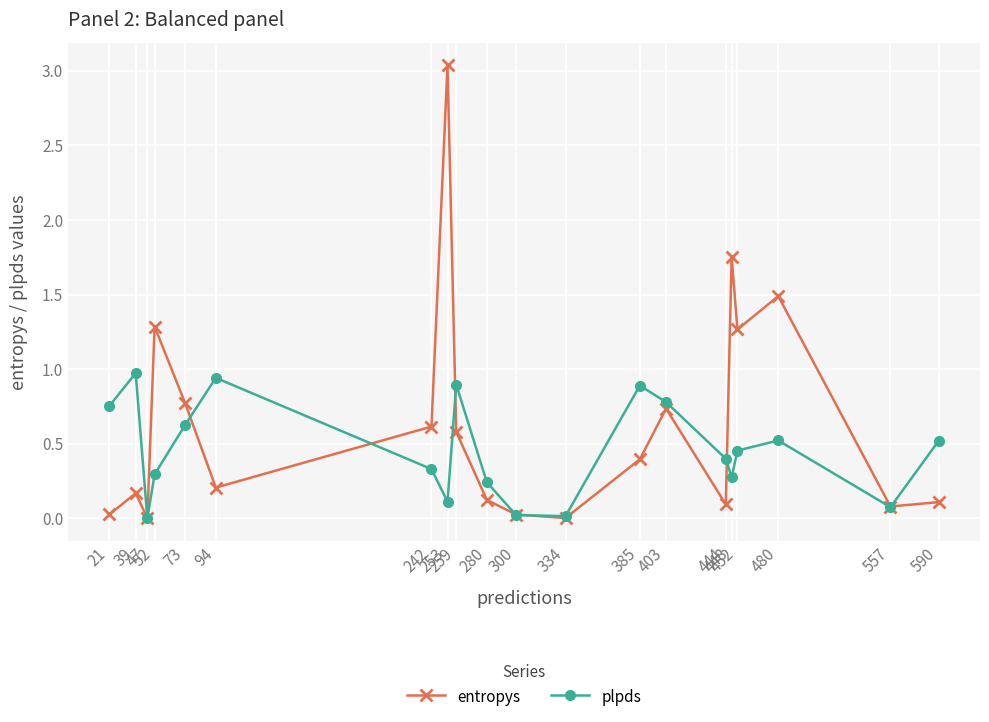

At which category is the sum across all series the highest?

253